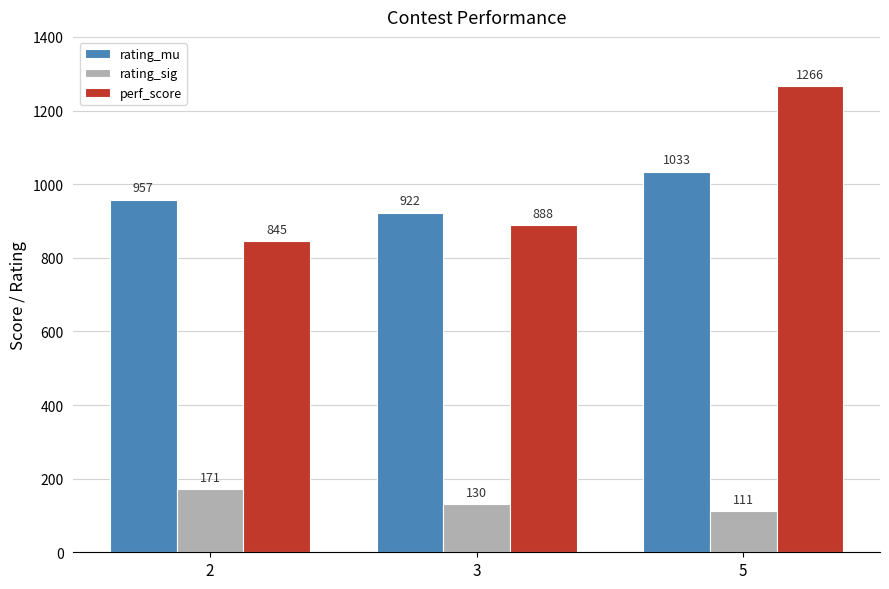

What is the average value of the perf_score series?

1000